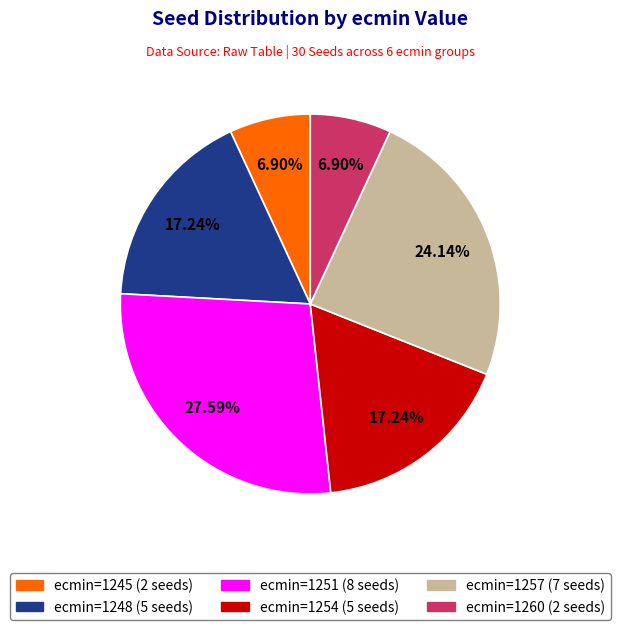

Does any single category account for the majority?

No